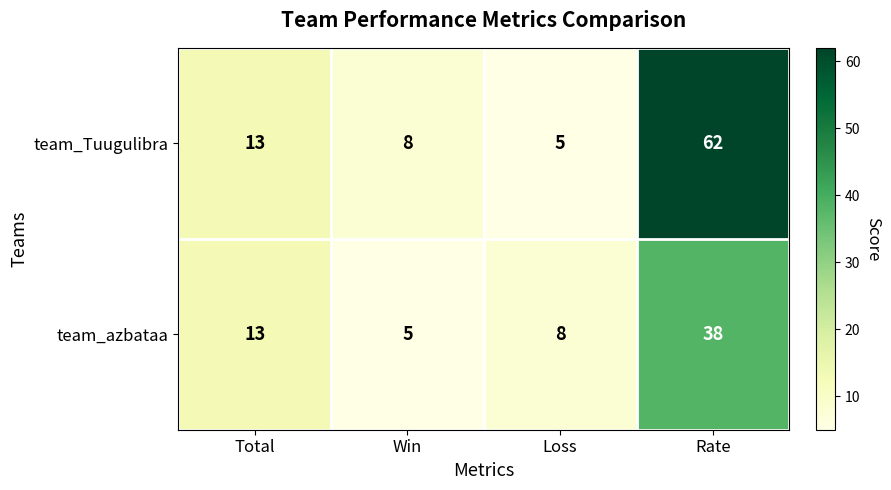

Which series has the widest spread of values?

team_Tuugulibra